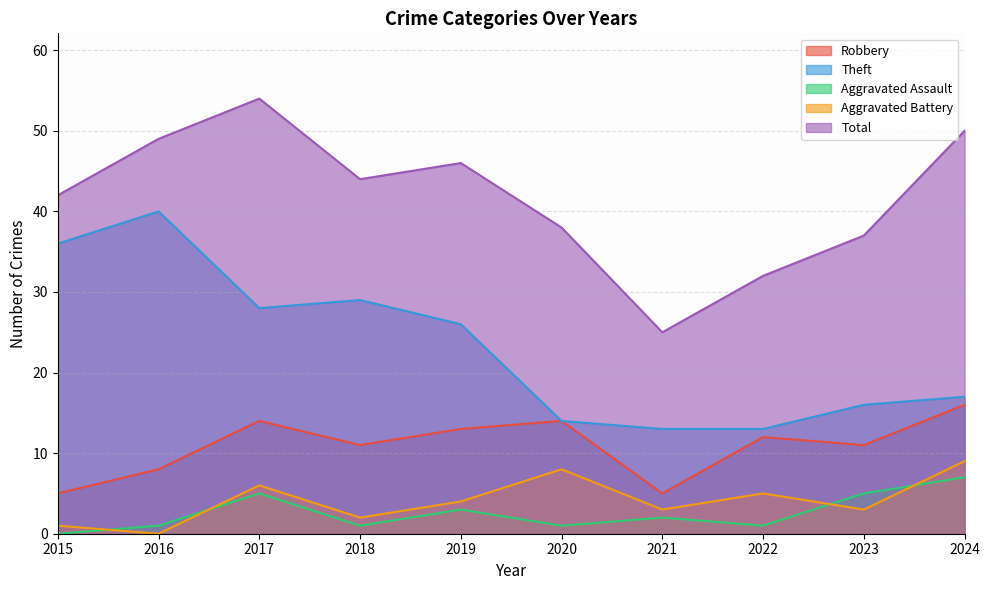

Between which two adjacent categories do Aggravated Assault and Aggravated Battery first intersect?

2015 and 2016